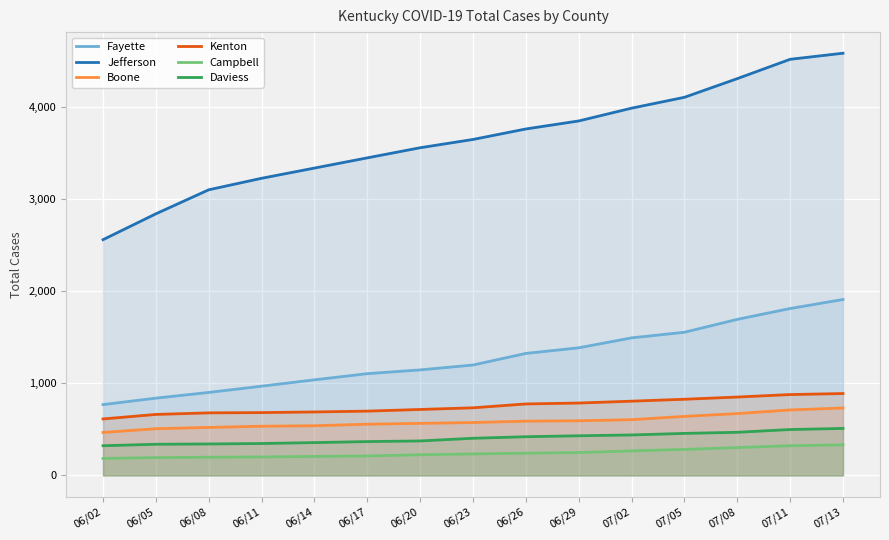

At how many categories does at least one series exceed 1383?

15